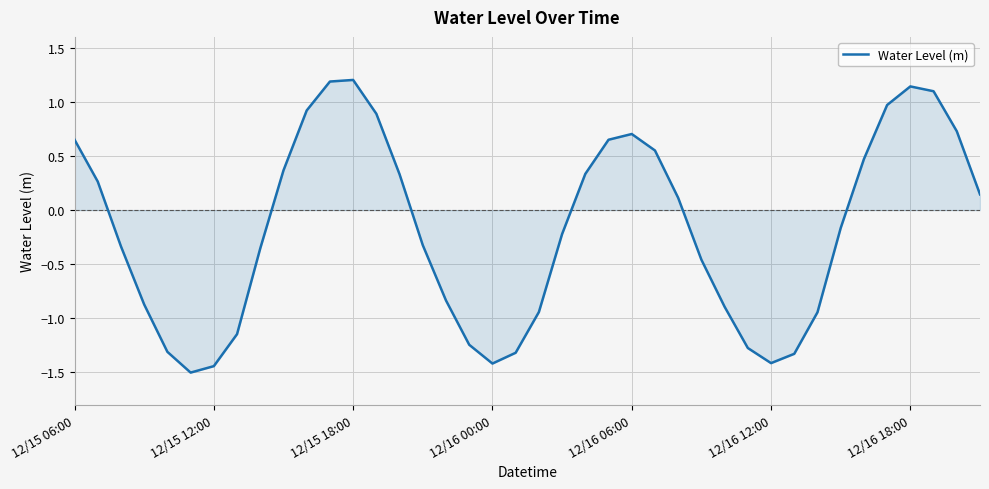

What is the difference between the maximum and minimum values?

2.7